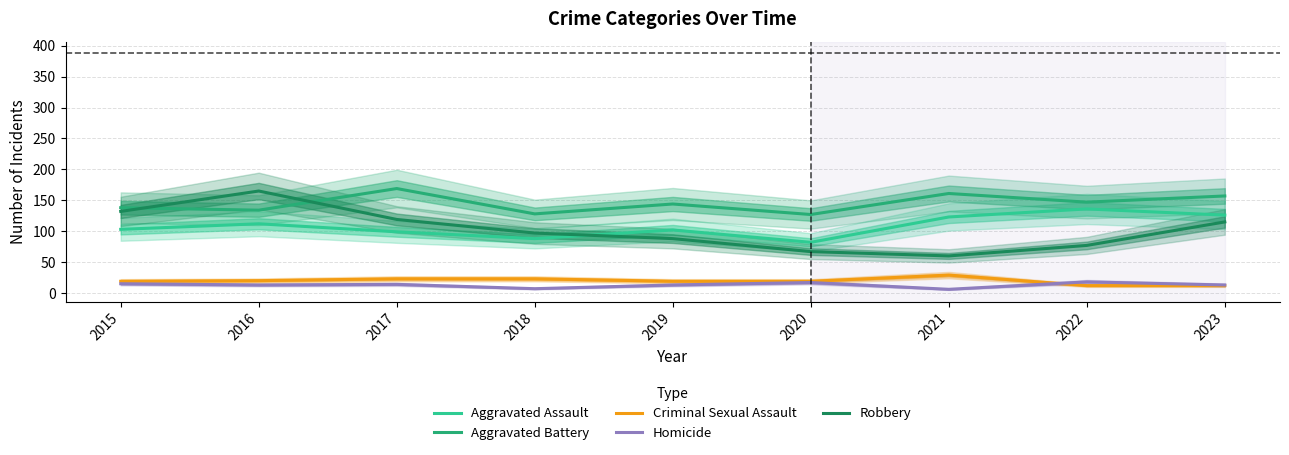

Reading right to left, list all the values displayed in this chart.

Aggravated Assault: 2023=126	2022=136	2021=123	2020=82	2019=102	2018=88	2017=99	2016=112	2015=103
Aggravated Battery: 2023=157	2022=147	2021=161	2020=127	2019=144	2018=128	2017=169	2016=134	2015=138
Criminal Sexual Assault: 2023=12	2022=12	2021=29	2020=19	2019=19	2018=23	2017=23	2016=20	2015=19
Homicide: 2023=13	2022=18	2021=6	2020=17	2019=13	2018=7	2017=14	2016=13	2015=15
Robbery: 2023=115	2022=77	2021=60	2020=67	2019=88	2018=97	2017=119	2016=165	2015=132